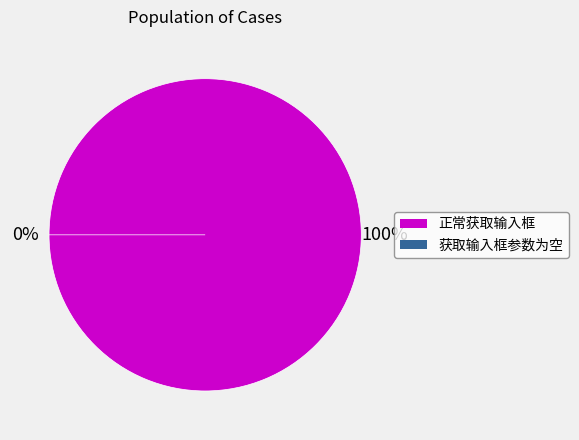

Is the sum of 获取输入框参数为空 and 正常获取输入框 greater than half?

Yes